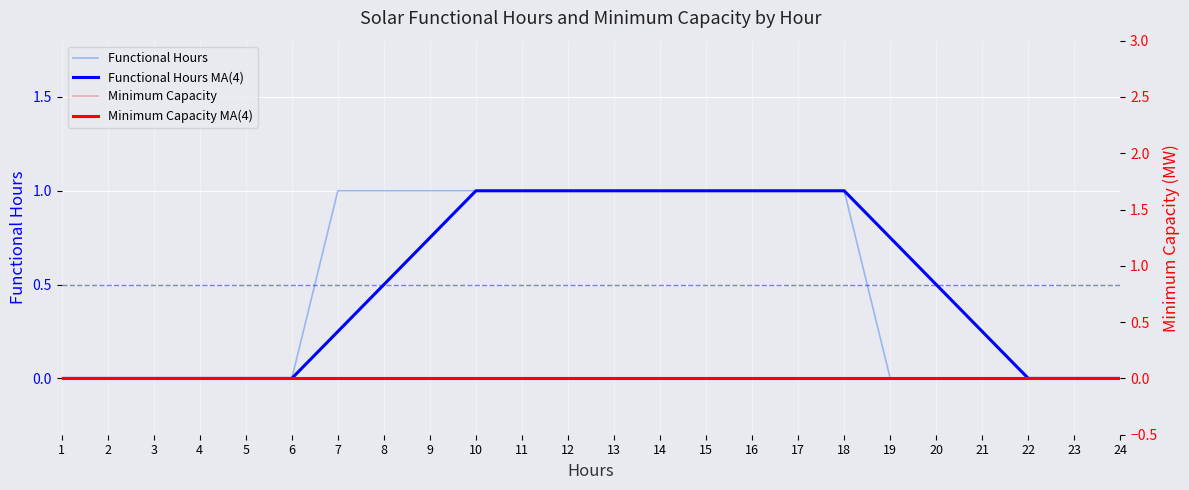

True or false: Minimum Capacity and Functional Hours cross at least once.

False